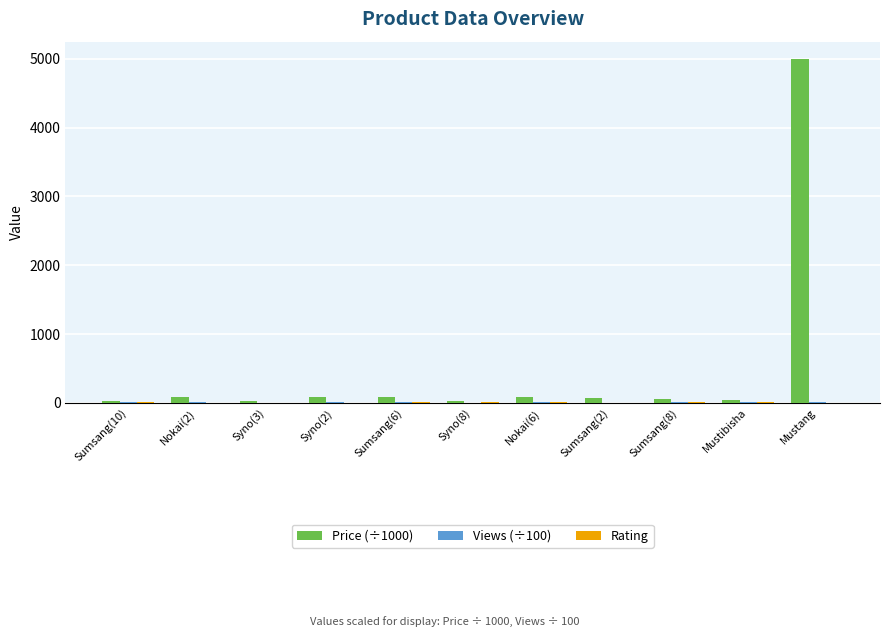

True or false: Price (÷1000) has a value of 5000.0 at Mustang.

True